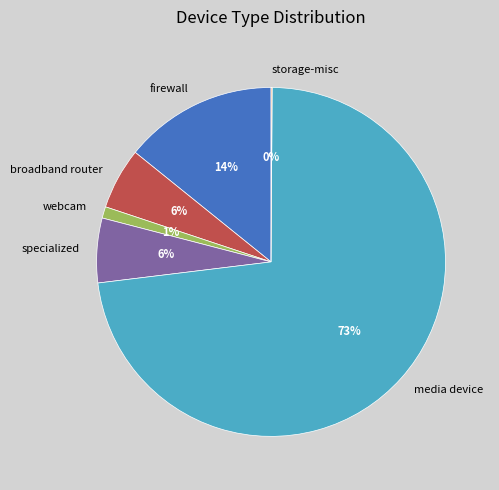

Is the sum of webcam and broadband router greater than half?

No